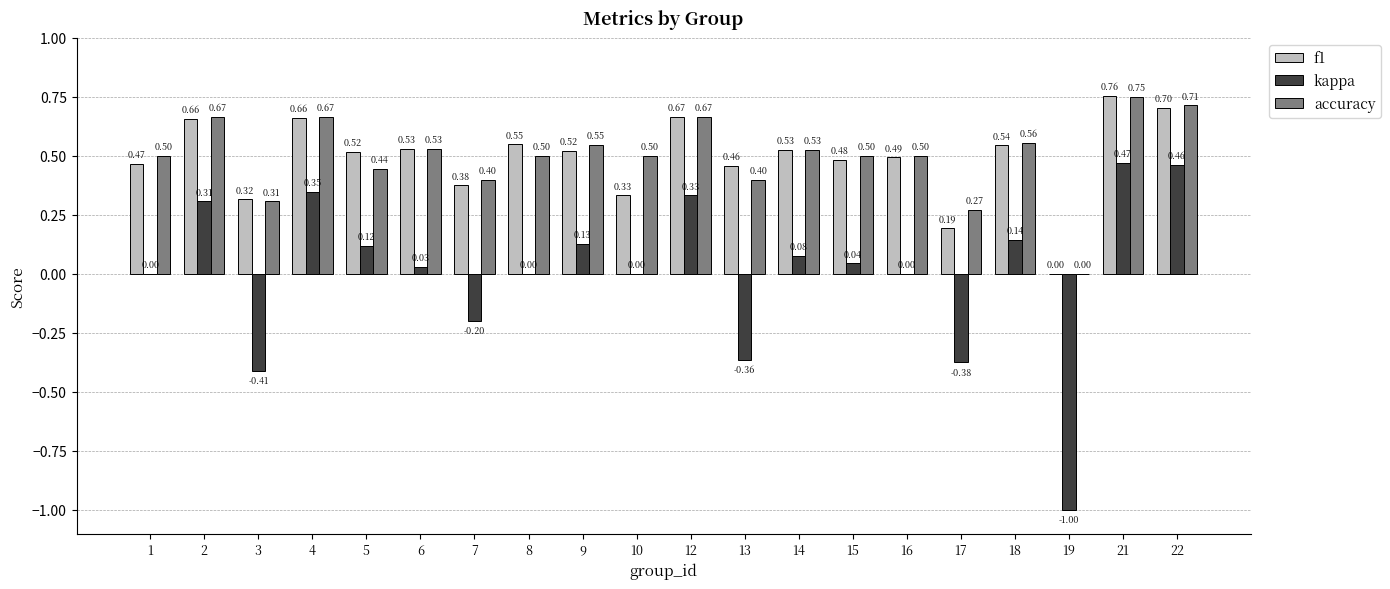

Between 14 and 15, which series saw the biggest shift?

f1